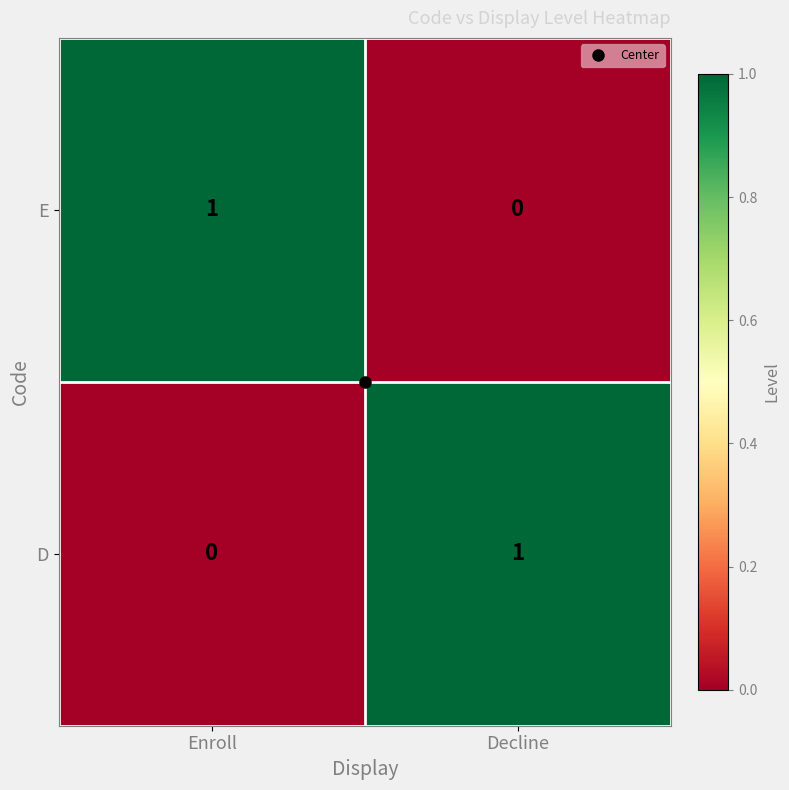

The D series shows 0 at Decline. True or false?

False